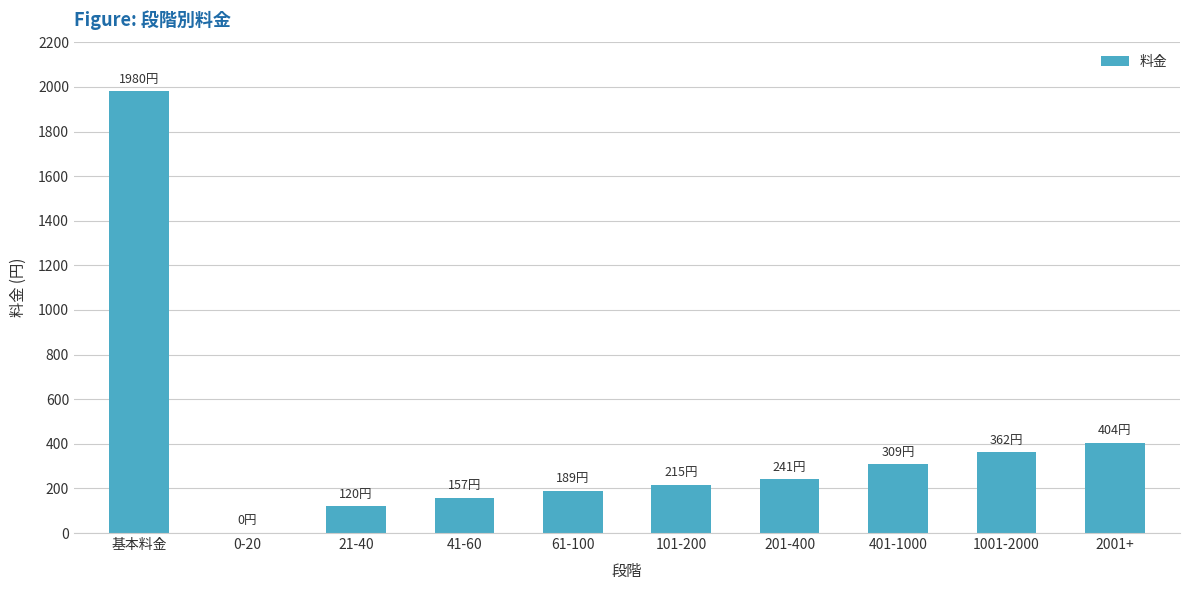

How many distinct data groups are displayed?

1